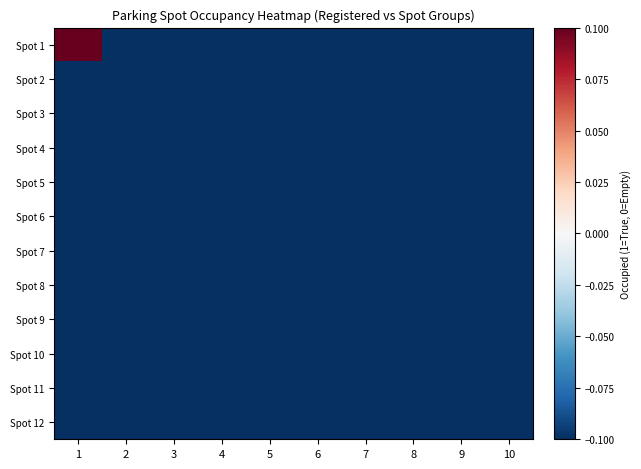

Between 9 and 8, which is larger?

9